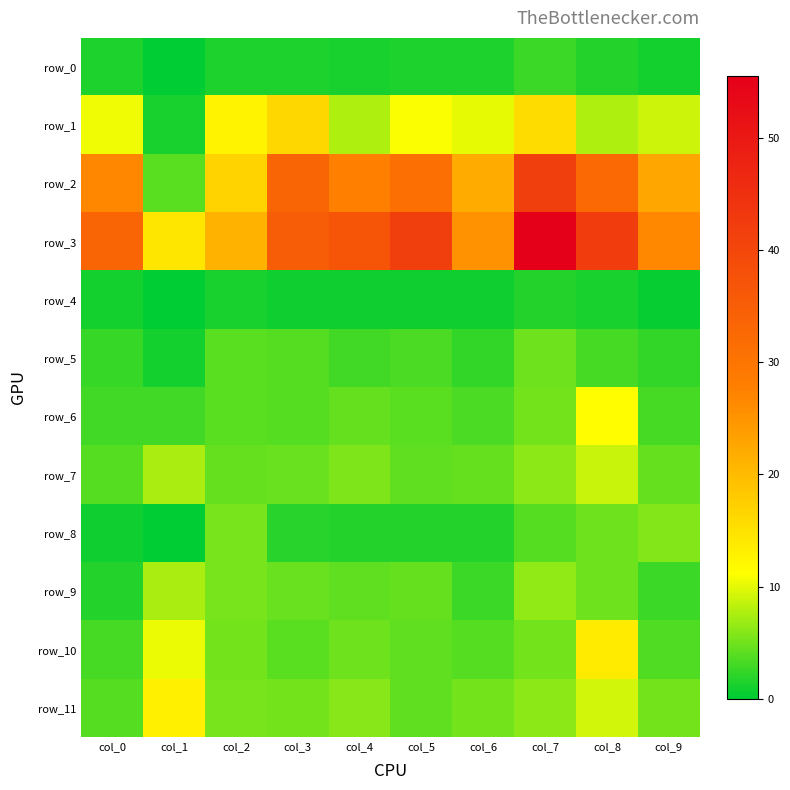

List the labels in order of row_9 value, largest first.

col_1, col_7, col_2, col_8, col_3, col_5, col_4, col_6, col_9, col_0